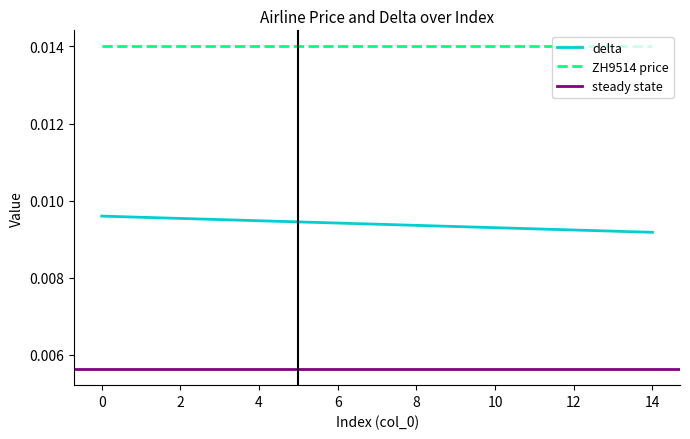

At which label is the value closest to 0?

14